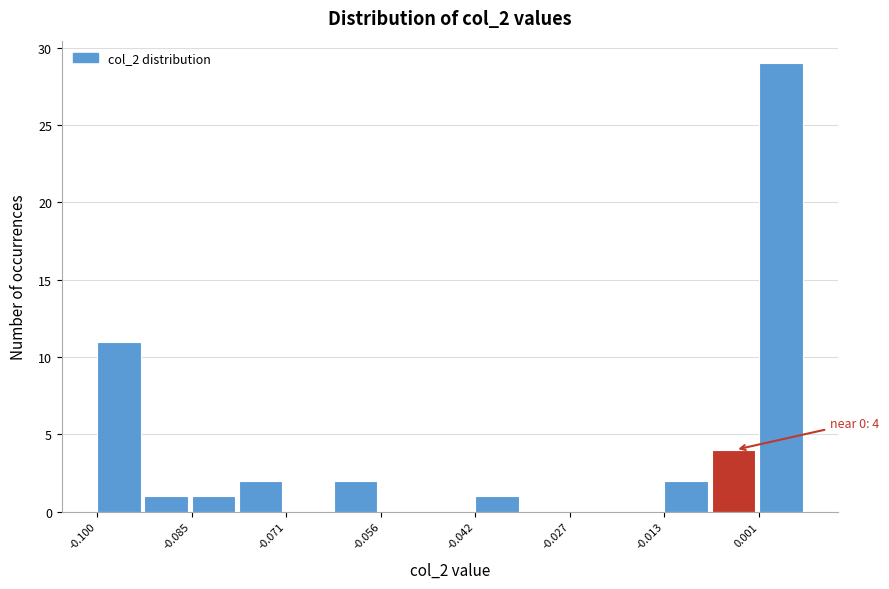

Around what value on the x-axis is the tallest bar? Give the approximate position of its centre, as read against the axis.

0.004